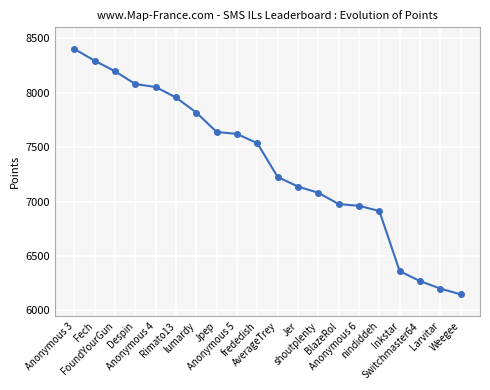

Reading left to right, list all the values displayed in this chart.

8403	8295	8198	8081	8053	7957	7818	7640	7622	7536	7226	7138	7081	6977	6961	6913	6360	6269	6200	6147